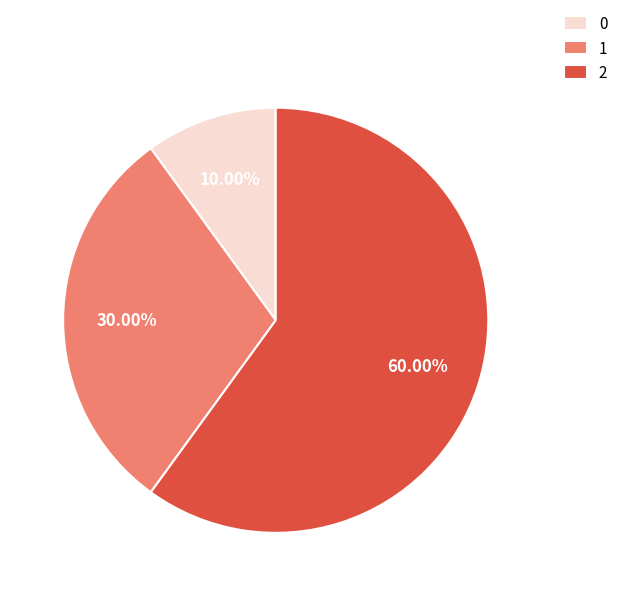

What is the majority slice?

2